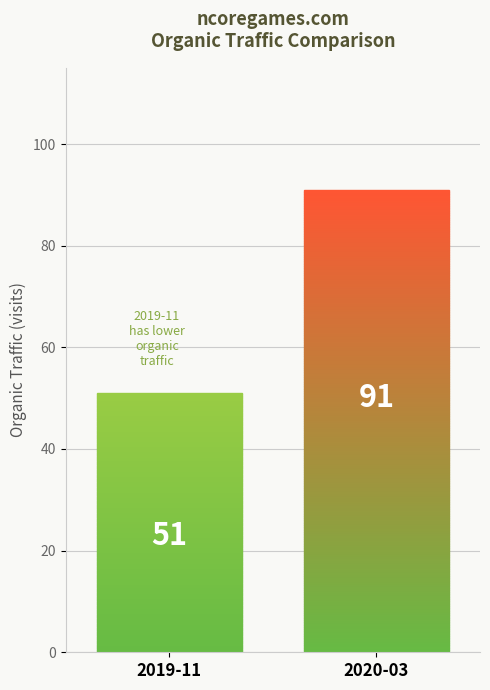

The Organic Traffic series shows 1059791 at Summary. True or false?

False